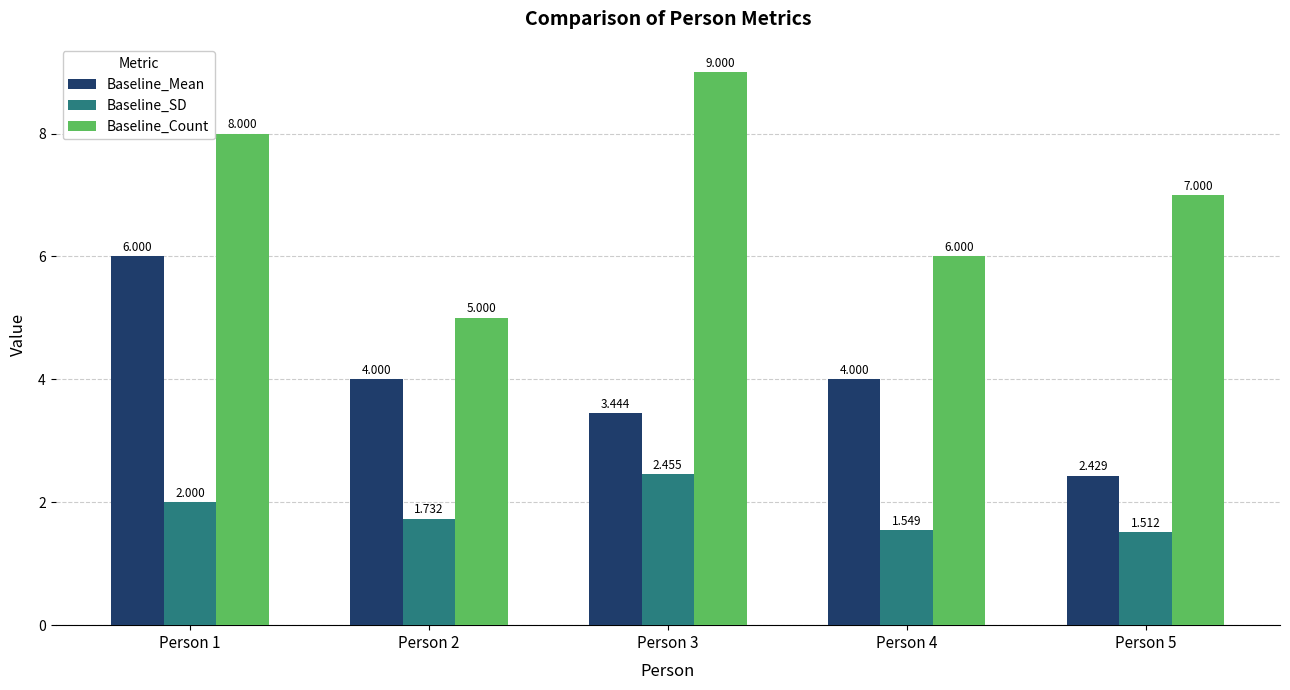

List the series in order of their peak value, highest first.

Baseline_Count, Baseline_Mean, Baseline_SD